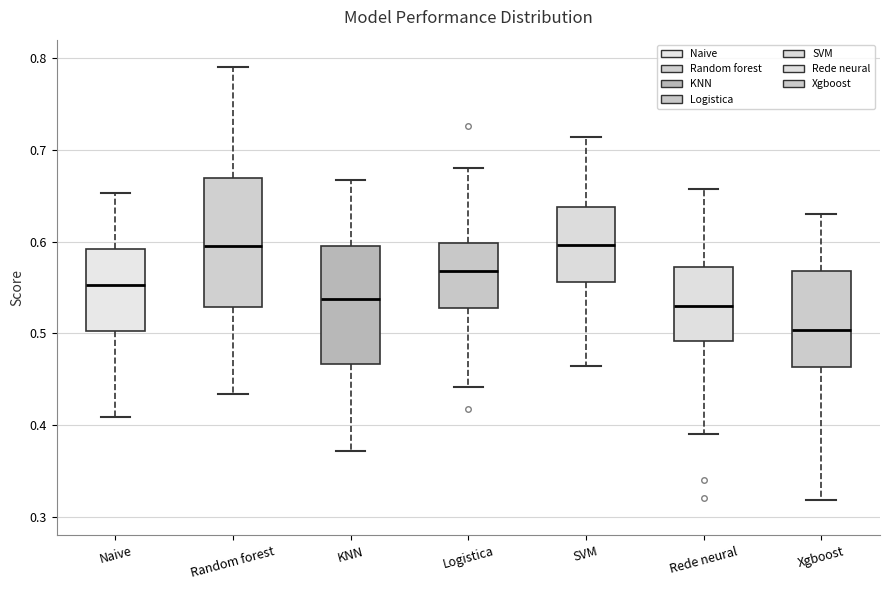

Where does the lower whisker of the box for Naive end on the y-axis? The values are not printed on the chart, so give them approximately, as read against the axis.

0.41